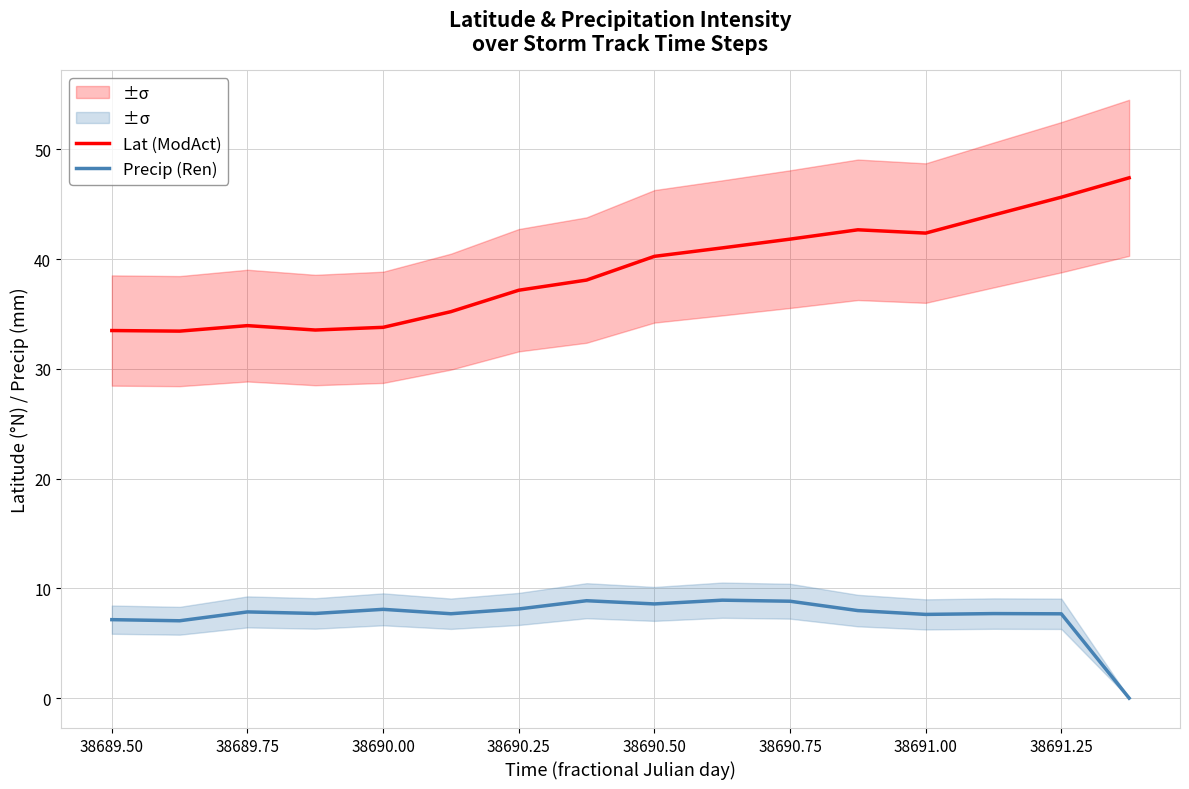

What is the maximum value for Precip (Ren)?

8.9